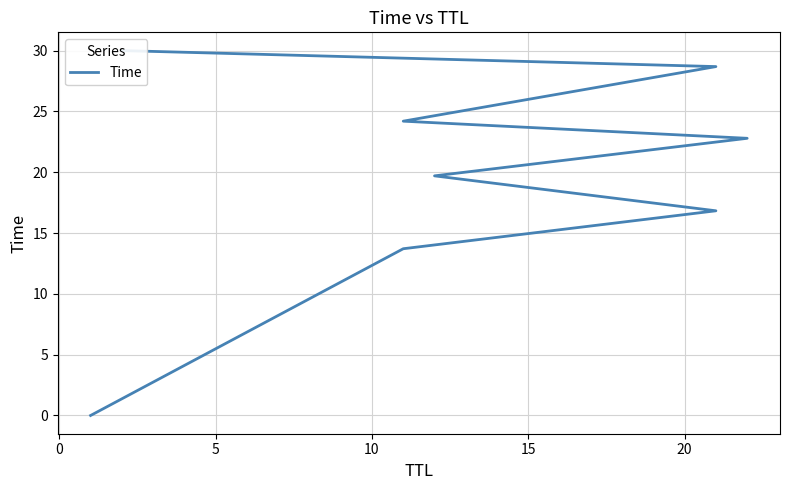

What is the average value?

19.5